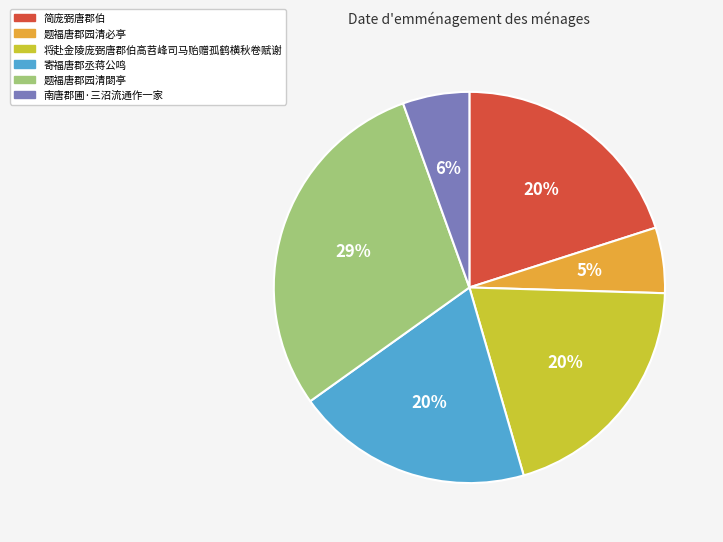

How many segments does this pie chart have?

6